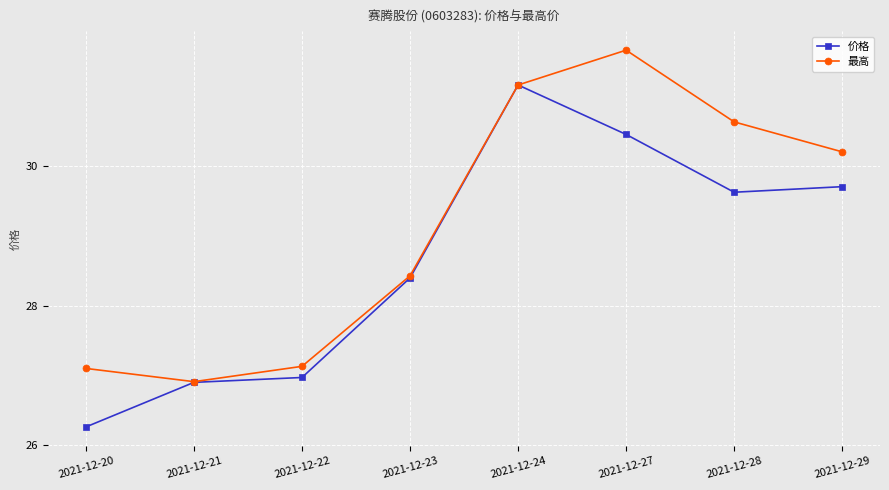

Reading left to right, what are all the values shown in this chart?

价格: 26.3	26.9	27.0	28.4	31.2	30.5	29.6	29.7
最高: 27.1	26.9	27.1	28.4	31.2	31.7	30.6	30.2